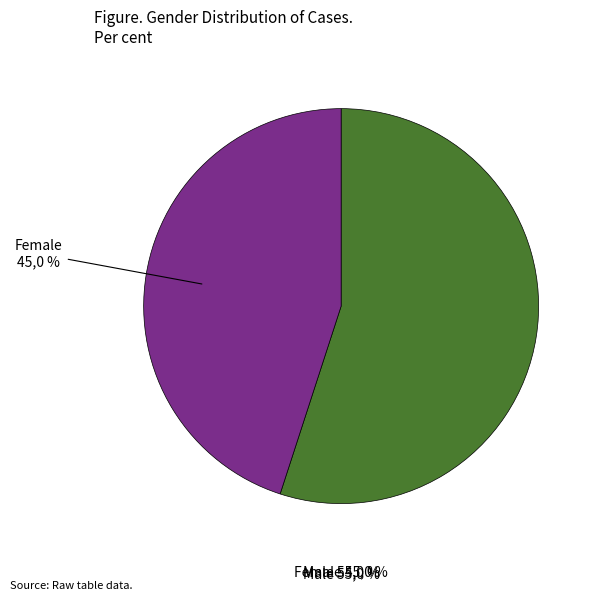

What percentage is the Female slice, to the nearest percent?

45%